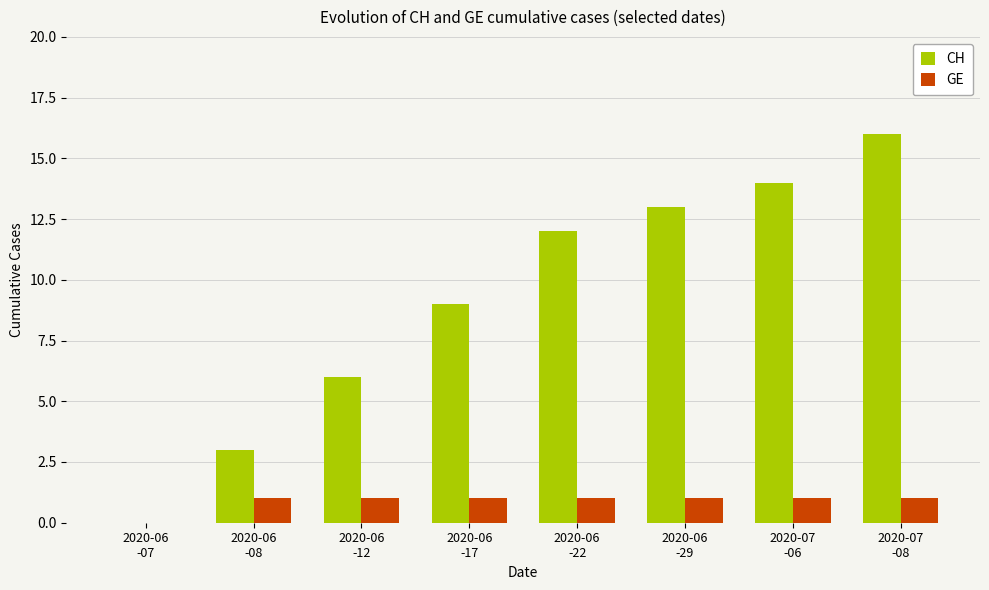

Are the bars grouped side by side (vs. stacked)?

Yes